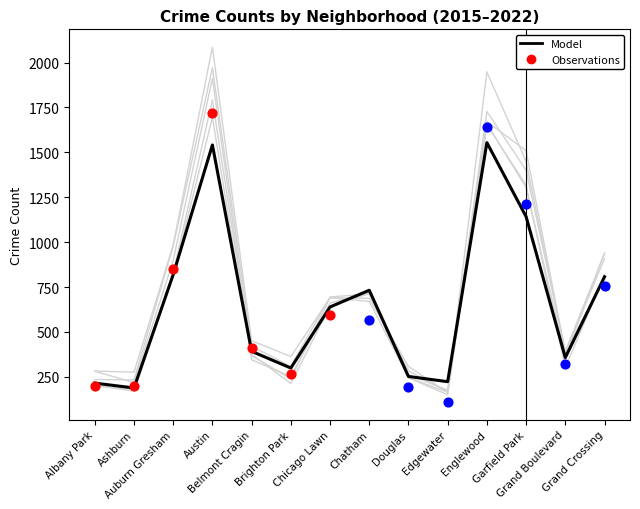

What is the total value across all series at Chicago Lawn?

4019